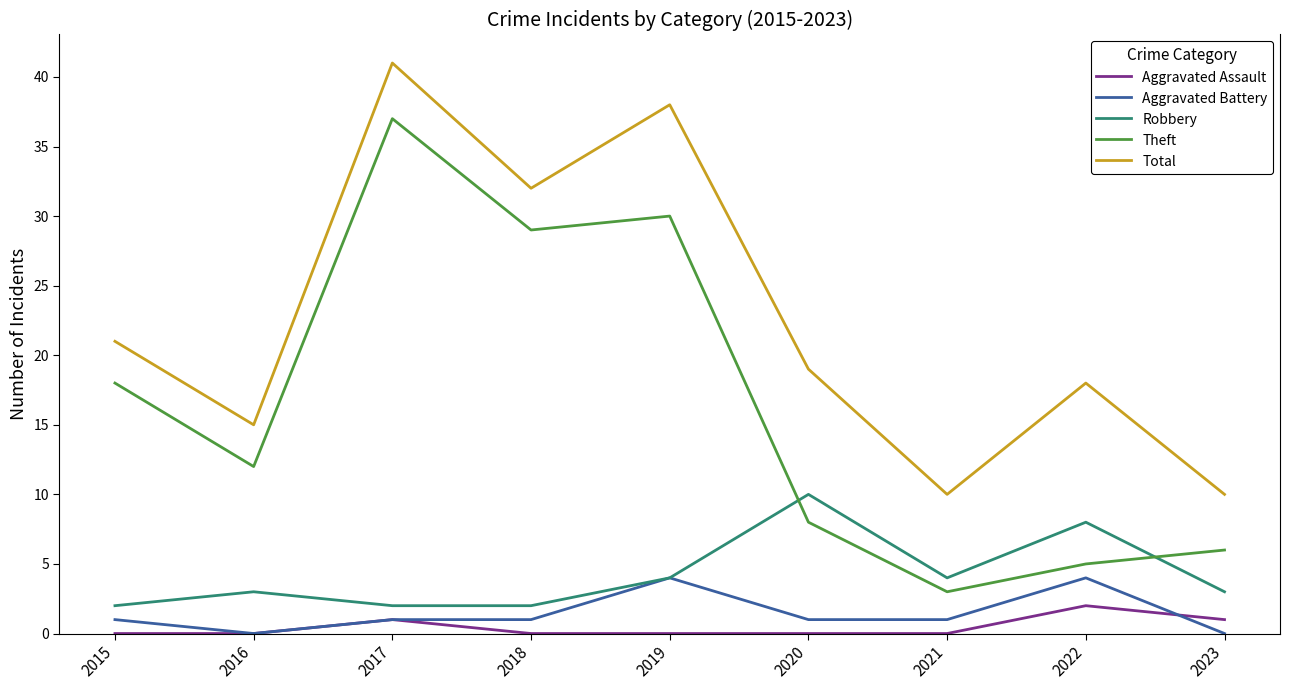

Reading left to right, what are all the values shown in this chart?

Aggravated Assault: 0	0	1	0	0	0	0	2	1
Aggravated Battery: 1	0	1	1	4	1	1	4	0
Robbery: 2	3	2	2	4	10	4	8	3
Theft: 18	12	37	29	30	8	3	5	6
Total: 21	15	41	32	38	19	10	18	10